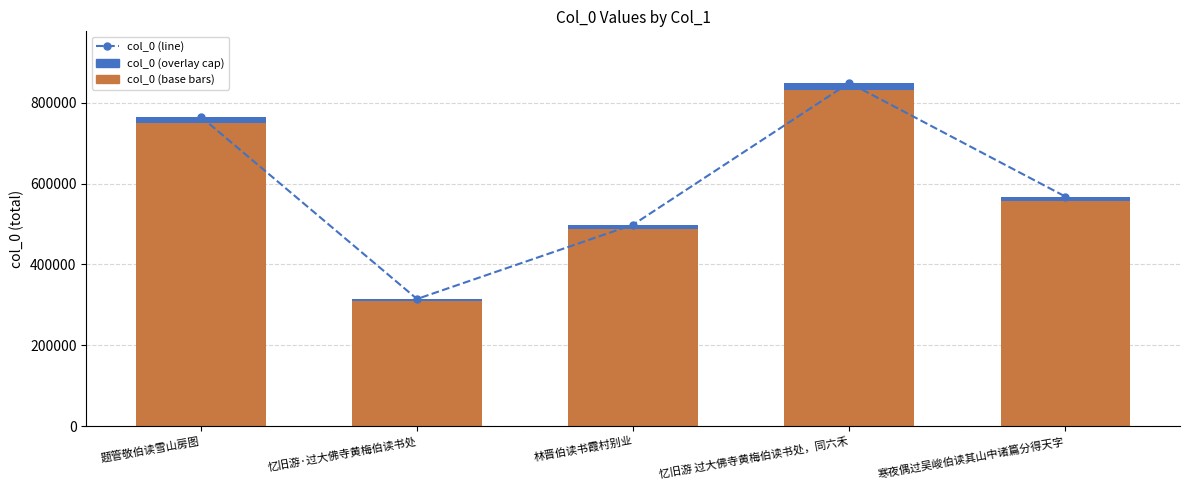

Reading left to right, list all the values displayed in this chart.

col_0 (line): 765229.5	314777.1	498537.2	849074.5	567907.4
col_0 (base): 750225.0	308605.0	488762.0	832426.0	556772.0
col_0 (overlay): 15004.5	6172.1	9775.2	16648.5	11135.4